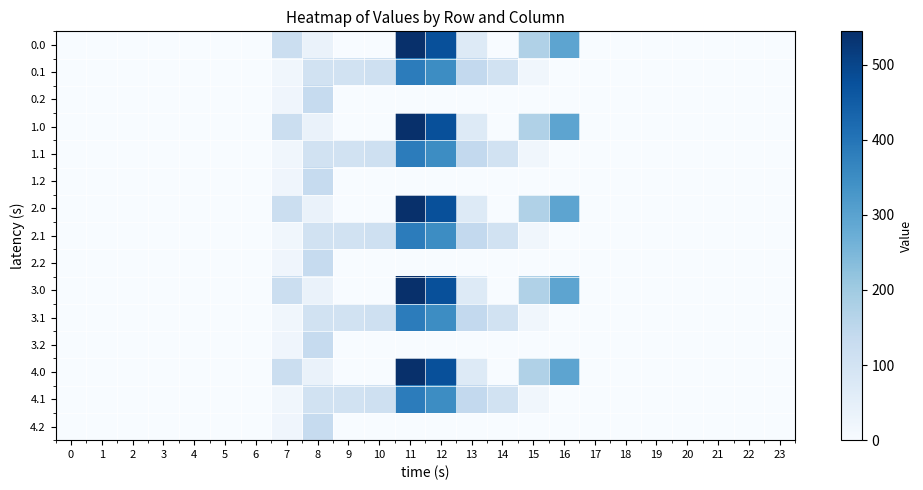

Reading right to left, transcribe all the data shown in this chart.

0.0: 23=0.0	22=0.0	21=0.0	20=0.0	19=0.0	18=0.0	17=0.0	16=294.5	15=172.8	14=0.3	13=70.2	12=477.2	11=544.3	10=0.0	9=0.0	8=35.0	7=120.6	6=0.0	5=0.0	4=0.0	3=0.0	2=0.0	1=0.0	0=0.0
0.1: 23=0.0	22=0.0	21=0.0	20=0.0	19=0.0	18=0.0	17=0.0	16=0.0	15=17.3	14=105.5	13=141.2	12=350.8	11=384.7	10=114.0	9=104.8	8=102.3	7=17.7	6=0.0	5=0.0	4=0.0	3=0.0	2=0.0	1=0.0	0=0.0
0.2: 23=0.0	22=0.0	21=0.0	20=0.0	19=0.0	18=0.0	17=0.0	16=0.0	15=0.0	14=0.0	13=0.0	12=0.0	11=0.0	10=0.0	9=0.0	8=134.2	7=22.3	6=0.0	5=0.0	4=0.0	3=0.0	2=0.0	1=0.0	0=0.0
1.0: 23=0.0	22=0.0	21=0.0	20=0.0	19=0.0	18=0.0	17=0.0	16=294.5	15=172.8	14=0.3	13=70.2	12=477.2	11=544.3	10=0.0	9=0.0	8=35.0	7=120.6	6=0.0	5=0.0	4=0.0	3=0.0	2=0.0	1=0.0	0=0.0
1.1: 23=0.0	22=0.0	21=0.0	20=0.0	19=0.0	18=0.0	17=0.0	16=0.0	15=17.3	14=105.5	13=141.2	12=350.8	11=384.7	10=114.0	9=104.8	8=102.3	7=17.7	6=0.0	5=0.0	4=0.0	3=0.0	2=0.0	1=0.0	0=0.0
1.2: 23=0.0	22=0.0	21=0.0	20=0.0	19=0.0	18=0.0	17=0.0	16=0.0	15=0.0	14=0.0	13=0.0	12=0.0	11=0.0	10=0.0	9=0.0	8=134.2	7=22.3	6=0.0	5=0.0	4=0.0	3=0.0	2=0.0	1=0.0	0=0.0
2.0: 23=0.0	22=0.0	21=0.0	20=0.0	19=0.0	18=0.0	17=0.0	16=294.5	15=172.8	14=0.3	13=70.2	12=477.2	11=544.3	10=0.0	9=0.0	8=35.0	7=120.6	6=0.0	5=0.0	4=0.0	3=0.0	2=0.0	1=0.0	0=0.0
2.1: 23=0.0	22=0.0	21=0.0	20=0.0	19=0.0	18=0.0	17=0.0	16=0.0	15=17.3	14=105.5	13=141.2	12=350.8	11=384.7	10=114.0	9=104.8	8=102.3	7=17.7	6=0.0	5=0.0	4=0.0	3=0.0	2=0.0	1=0.0	0=0.0
2.2: 23=0.0	22=0.0	21=0.0	20=0.0	19=0.0	18=0.0	17=0.0	16=0.0	15=0.0	14=0.0	13=0.0	12=0.0	11=0.0	10=0.0	9=0.0	8=134.2	7=22.3	6=0.0	5=0.0	4=0.0	3=0.0	2=0.0	1=0.0	0=0.0
3.0: 23=0.0	22=0.0	21=0.0	20=0.0	19=0.0	18=0.0	17=0.0	16=294.5	15=172.8	14=0.3	13=70.2	12=477.2	11=544.3	10=0.0	9=0.0	8=35.0	7=120.6	6=0.0	5=0.0	4=0.0	3=0.0	2=0.0	1=0.0	0=0.0
3.1: 23=0.0	22=0.0	21=0.0	20=0.0	19=0.0	18=0.0	17=0.0	16=0.0	15=17.3	14=105.5	13=141.2	12=350.8	11=384.7	10=114.0	9=104.8	8=102.3	7=17.7	6=0.0	5=0.0	4=0.0	3=0.0	2=0.0	1=0.0	0=0.0
3.2: 23=0.0	22=0.0	21=0.0	20=0.0	19=0.0	18=0.0	17=0.0	16=0.0	15=0.0	14=0.0	13=0.0	12=0.0	11=0.0	10=0.0	9=0.0	8=134.2	7=22.3	6=0.0	5=0.0	4=0.0	3=0.0	2=0.0	1=0.0	0=0.0
4.0: 23=0.0	22=0.0	21=0.0	20=0.0	19=0.0	18=0.0	17=0.0	16=294.5	15=172.8	14=0.3	13=70.2	12=477.2	11=544.3	10=0.0	9=0.0	8=35.0	7=120.6	6=0.0	5=0.0	4=0.0	3=0.0	2=0.0	1=0.0	0=0.0
4.1: 23=0.0	22=0.0	21=0.0	20=0.0	19=0.0	18=0.0	17=0.0	16=0.0	15=17.3	14=105.5	13=141.2	12=350.8	11=384.7	10=114.0	9=104.8	8=102.3	7=17.7	6=0.0	5=0.0	4=0.0	3=0.0	2=0.0	1=0.0	0=0.0
4.2: 23=0.0	22=0.0	21=0.0	20=0.0	19=0.0	18=0.0	17=0.0	16=0.0	15=0.0	14=0.0	13=0.0	12=0.0	11=0.0	10=0.0	9=0.0	8=134.2	7=22.3	6=0.0	5=0.0	4=0.0	3=0.0	2=0.0	1=0.0	0=0.0